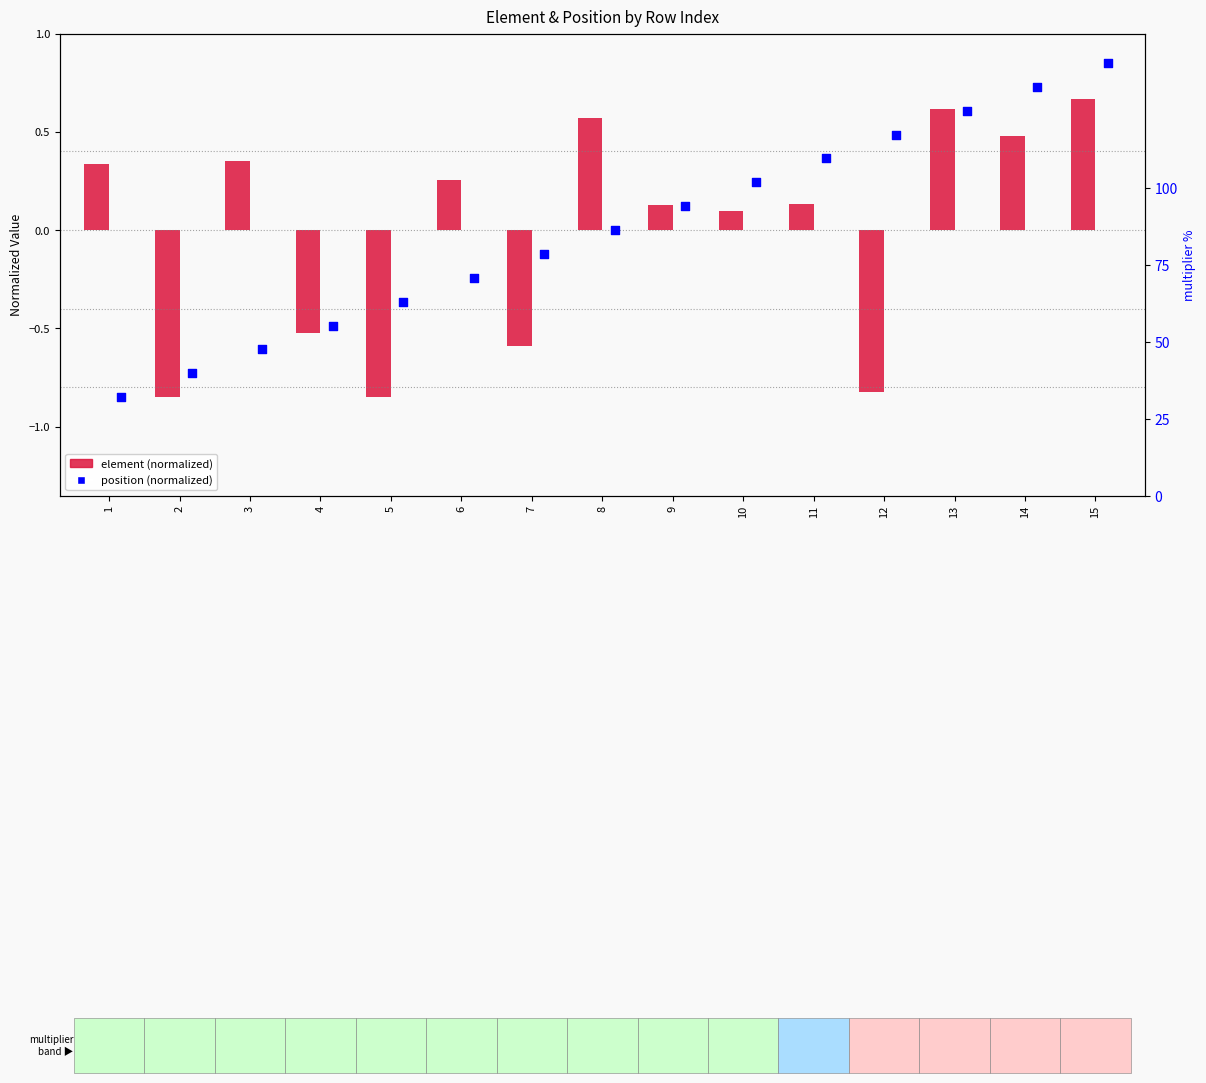

What is the total value across all series at 12?

-0.3